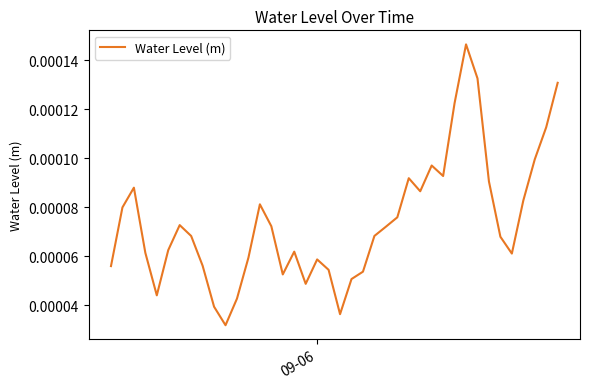

Count the values in the range 0 to 1.

40